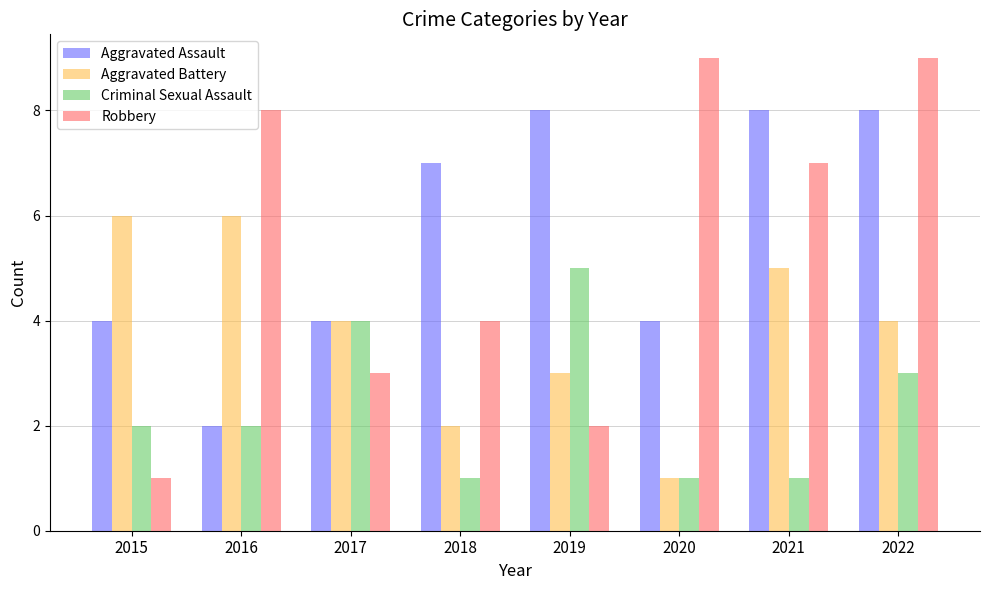

What value does the Aggravated Battery series have at 2018?

2